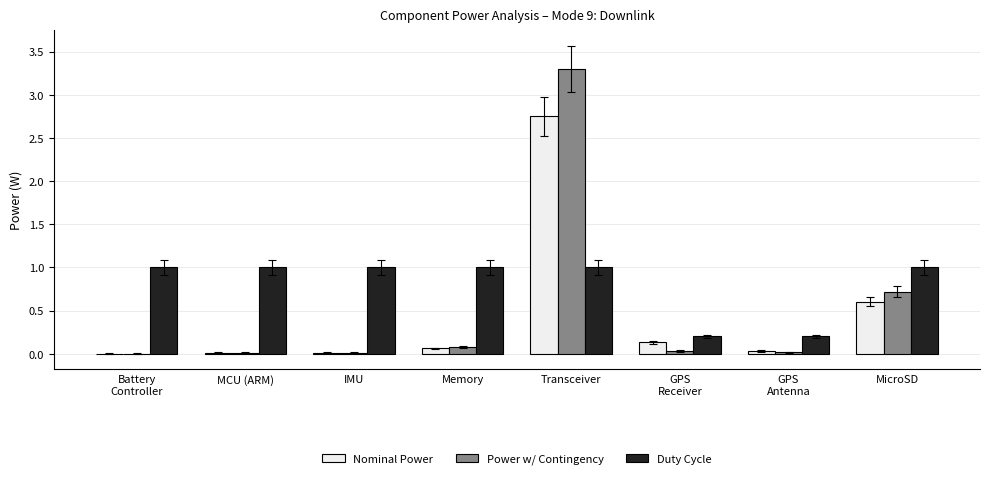

What is the approximate value of Duty Cycle at Transceiver?

1.0